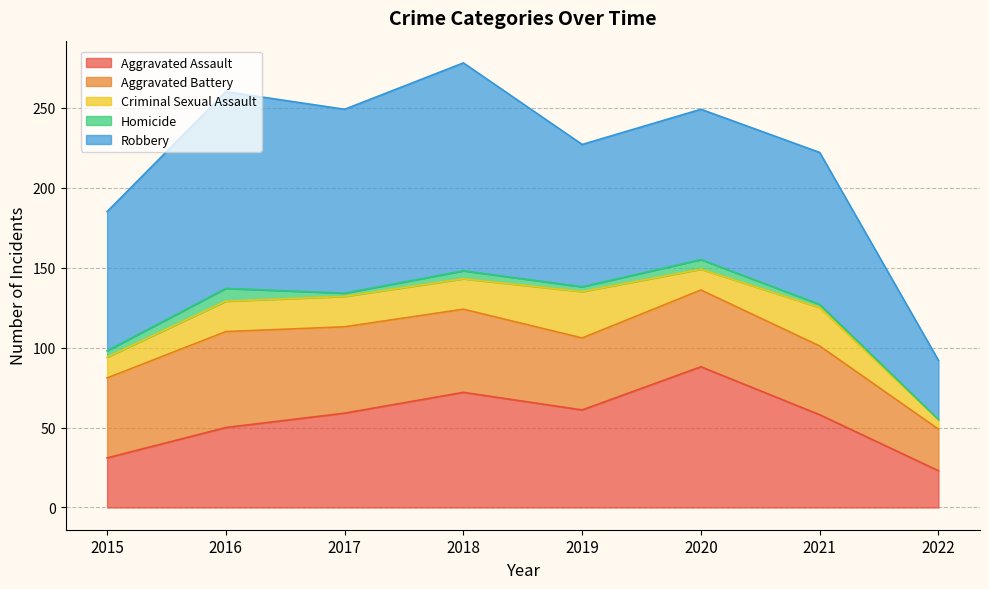

At which category is the sum across all series the highest?

2018